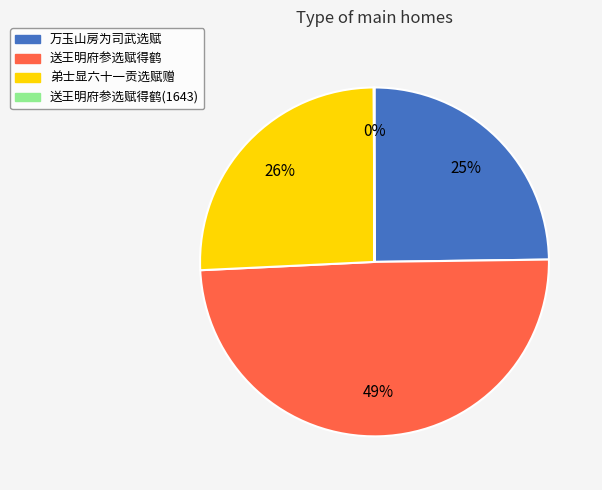

Which has a higher value, 送王明府参选赋得鹤 or 万玉山房为司武选赋?

送王明府参选赋得鹤